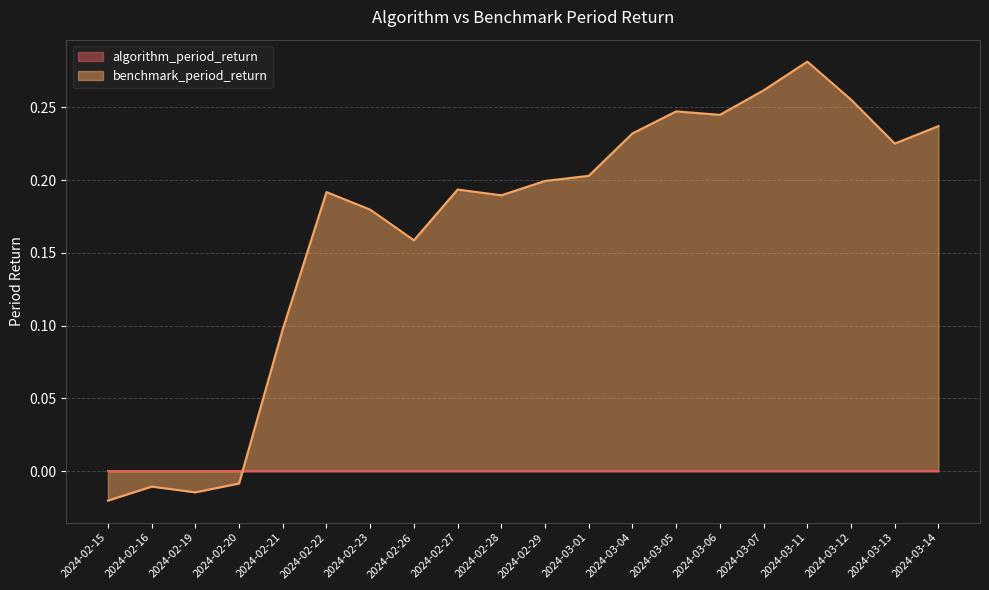

What is the difference between the maximum and second lowest values?

0.3